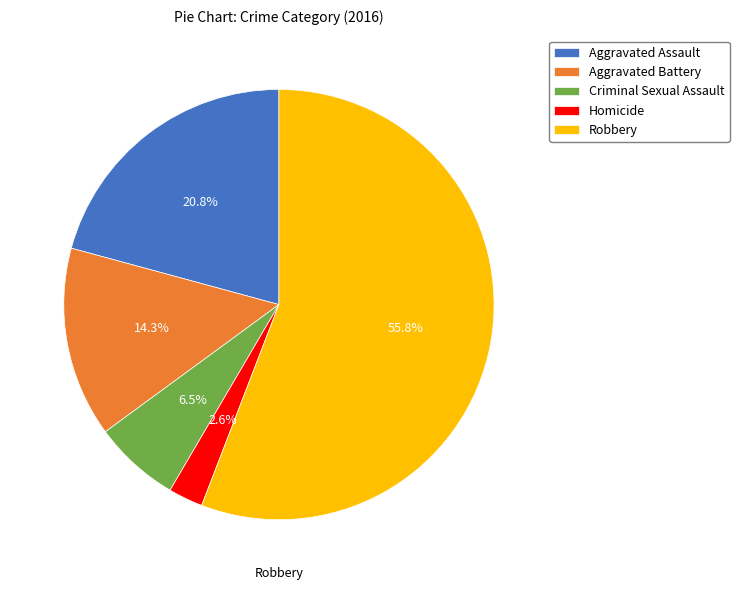

How many slices are in this pie chart?

5